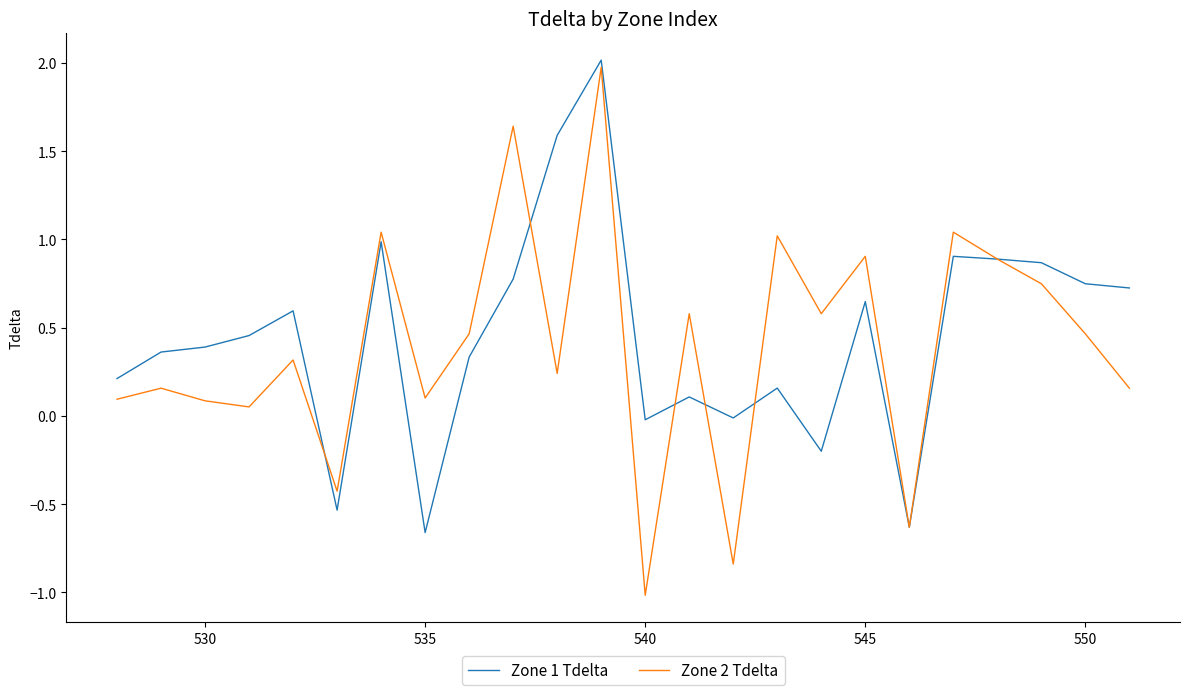

Does the chart display data point markers on the line(s)?

No